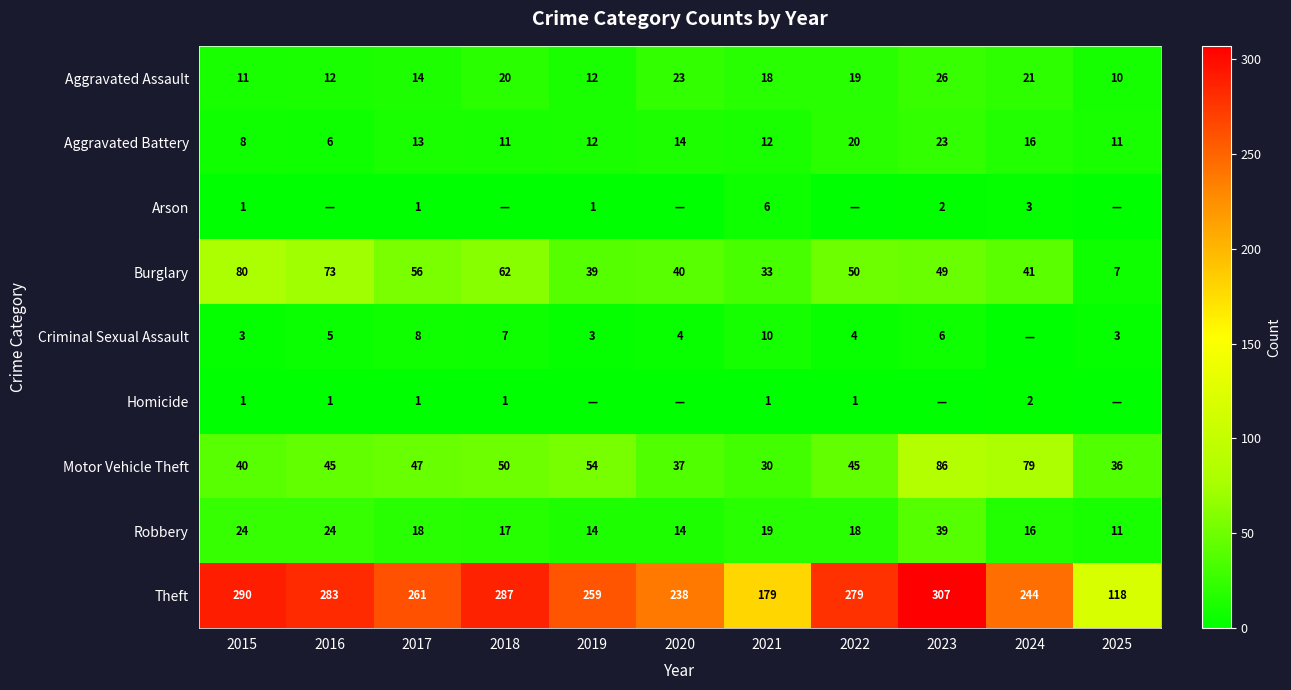

At how many categories does at least one series exceed 284?

3